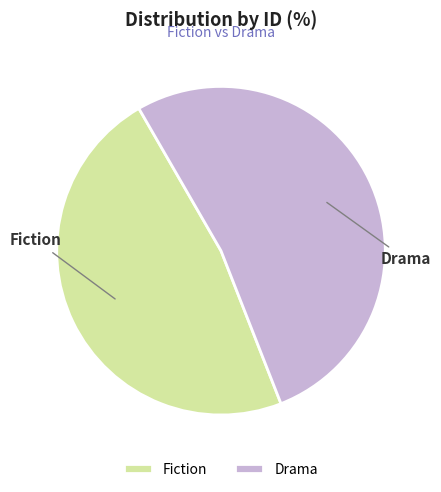

What is the ratio of the value at Fiction to the value at Drama?

0.9